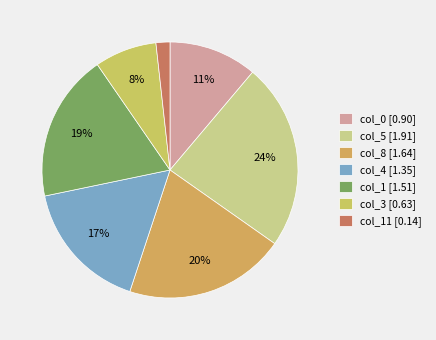

What is the smallest slice in the pie chart?

col_11 [0.14]